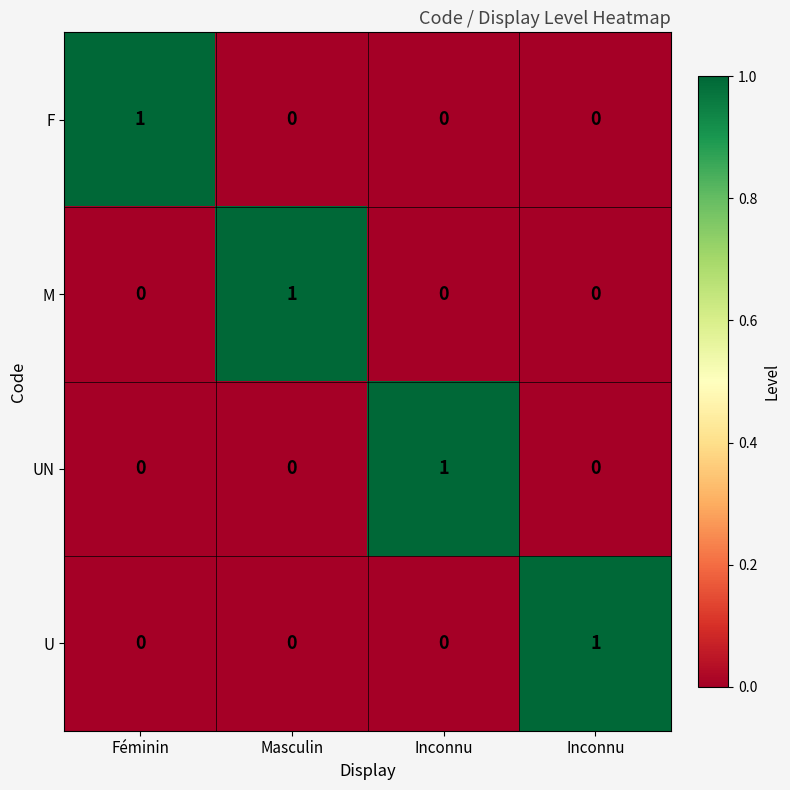

List the series in order of their peak value, lowest first.

F, M, UN, U